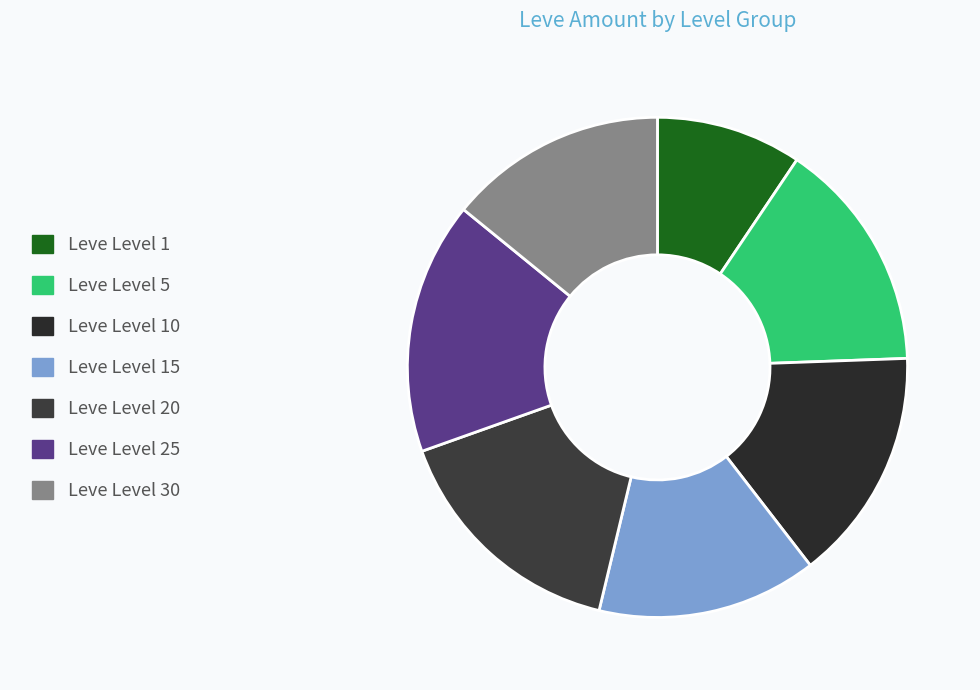

Count the number of slices in the pie.

7